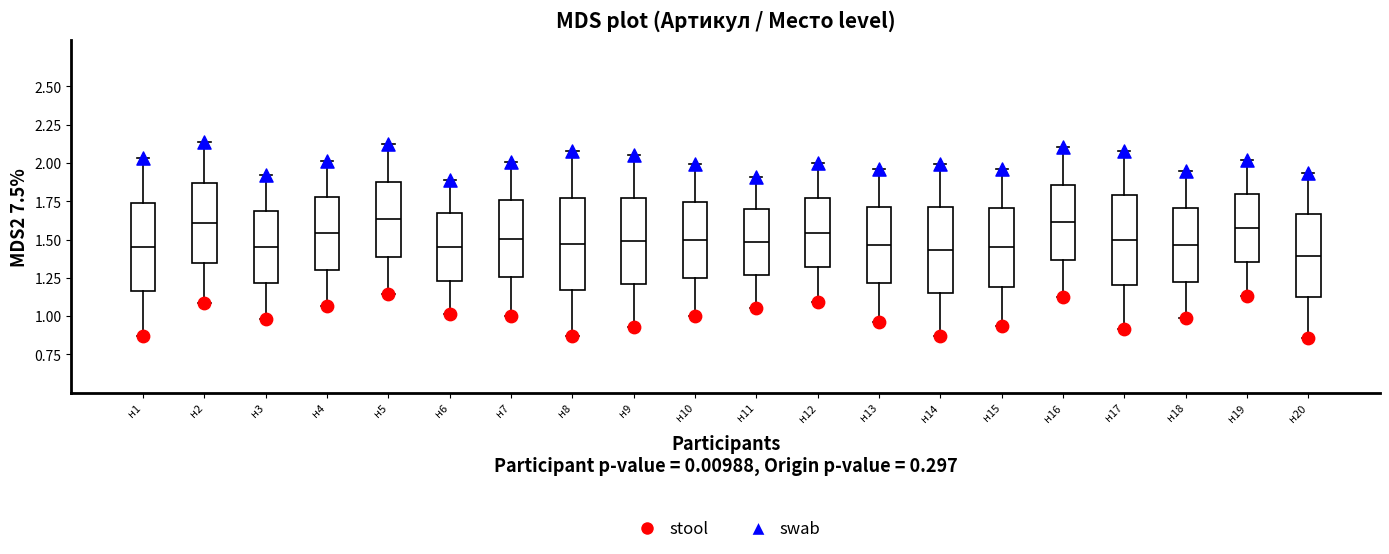

Which series reaches the maximum Y coordinate?

swab